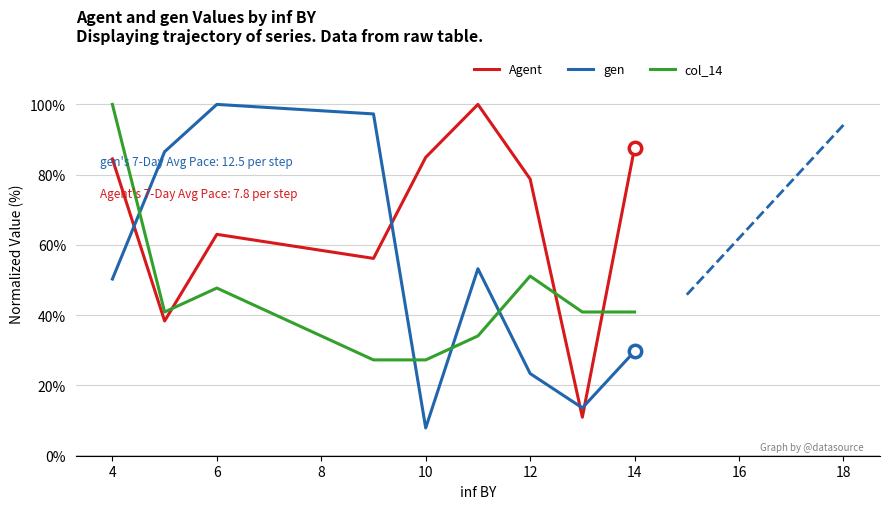

What is the minimum value for col_14?

27.3